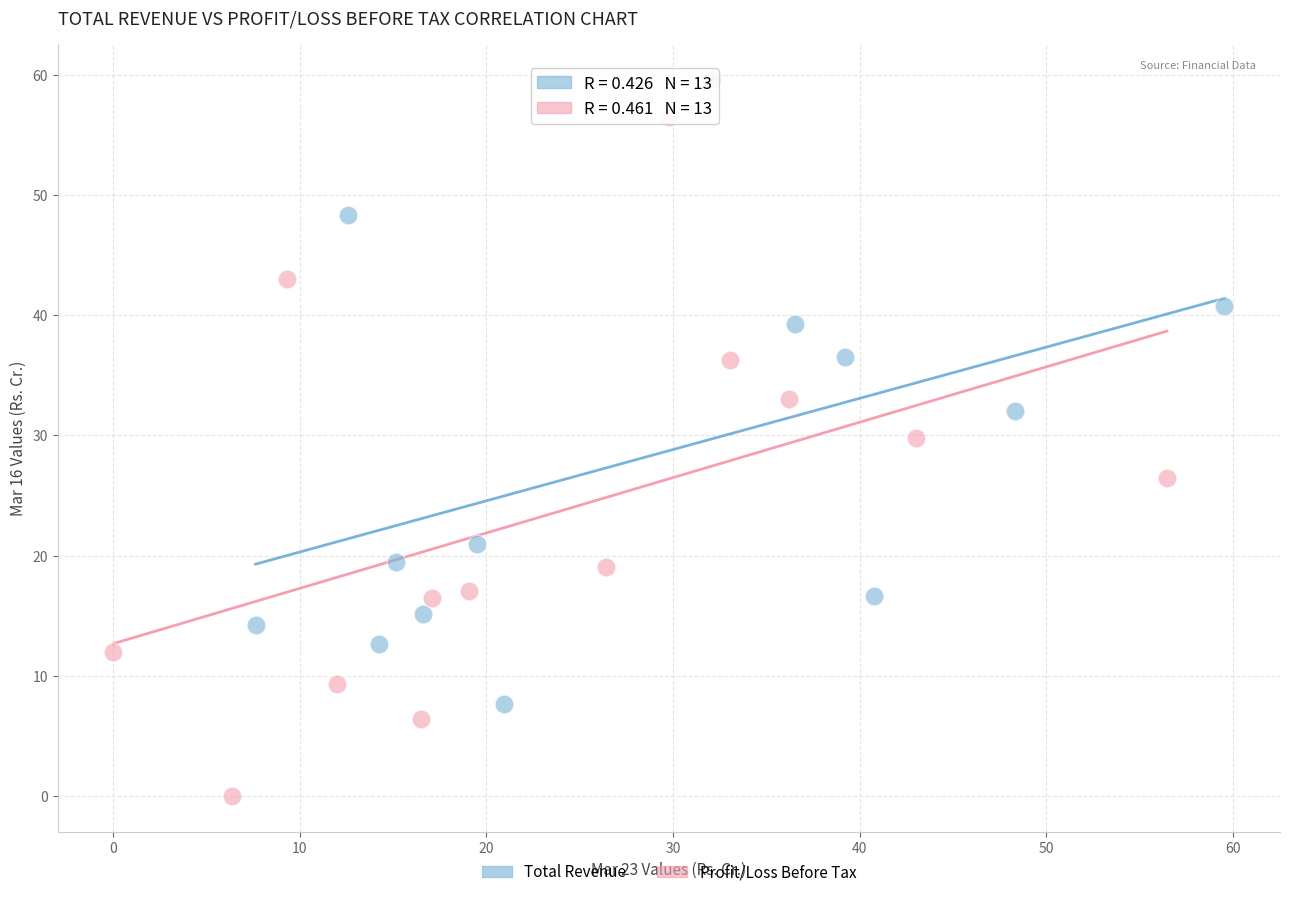

Which series reaches the minimum Y coordinate?

Profit/Loss Before Tax